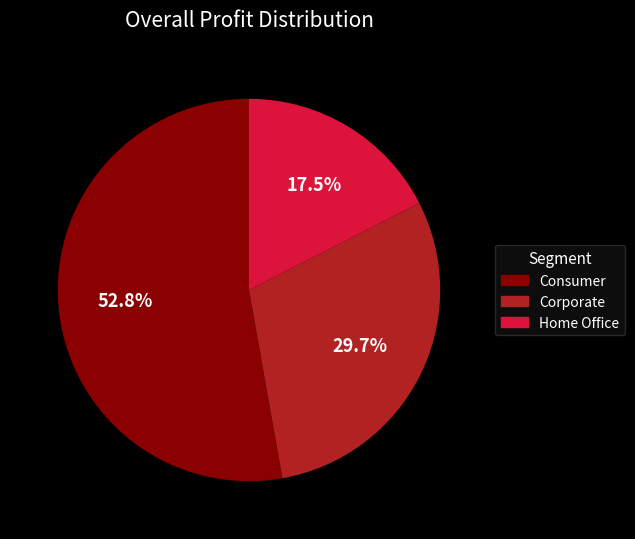

Between Consumer and Corporate, which is larger?

Consumer